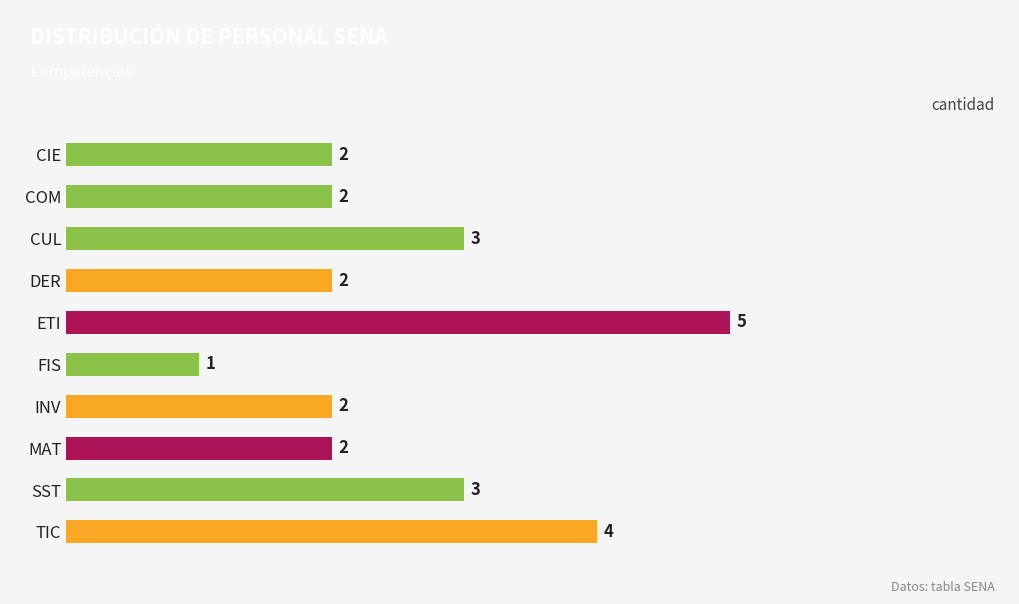

How many categories are shown in the chart?

10